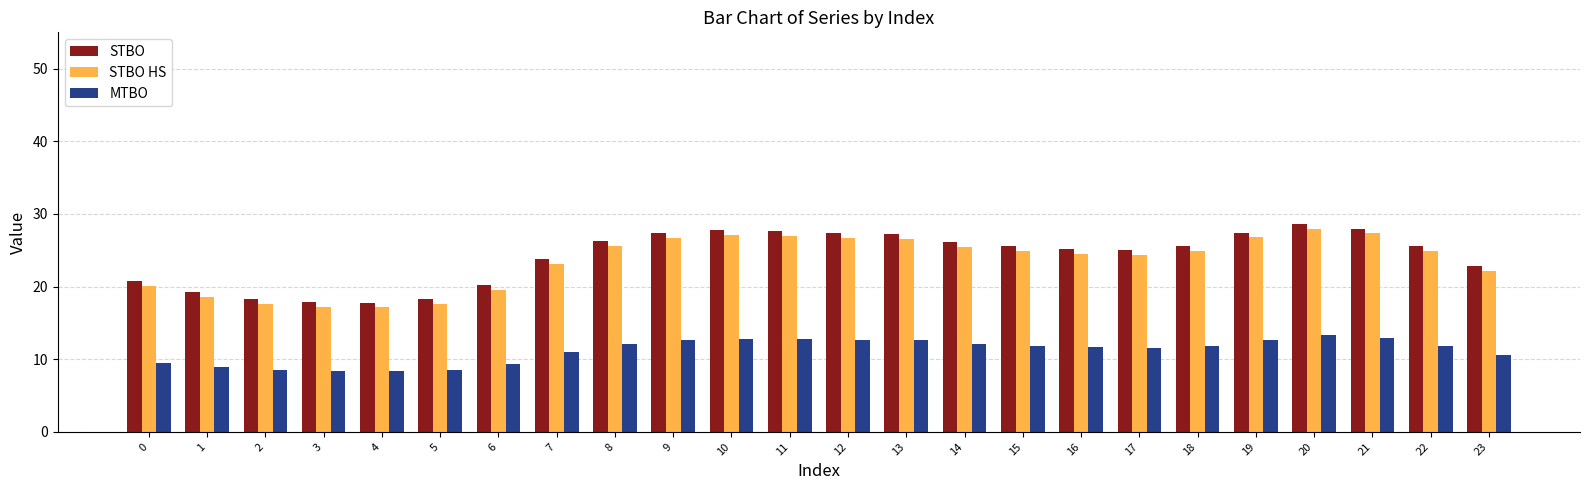

True or false: STBO has a value of 17.8 at 4.

True